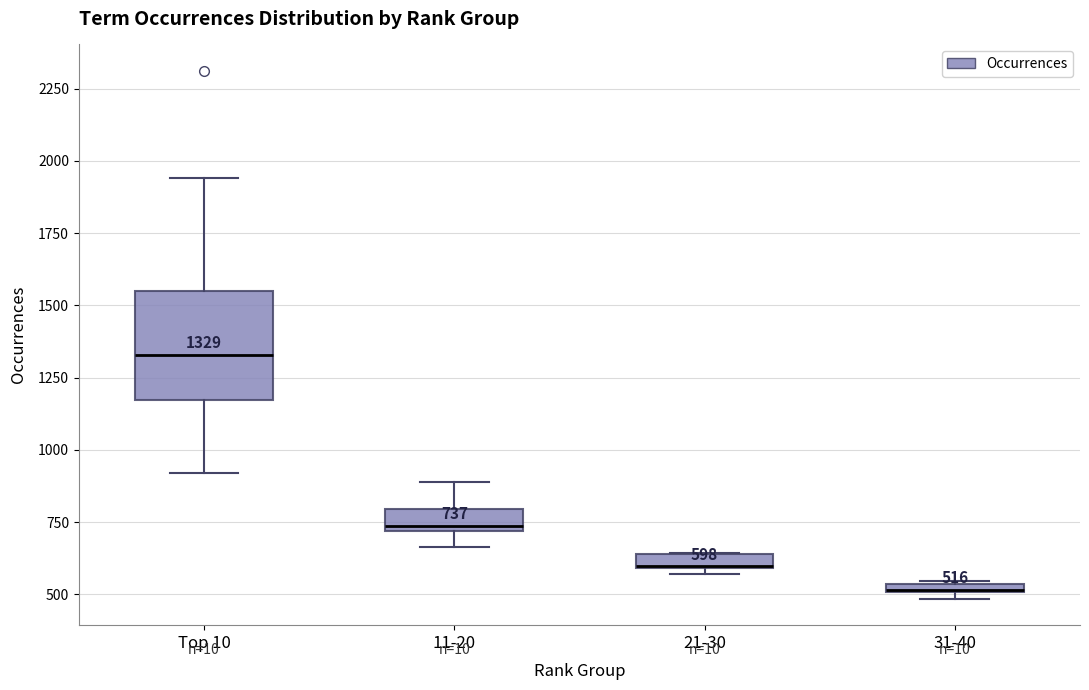

Which box is the tallest, from its lower edge to its upper edge?

Top 10